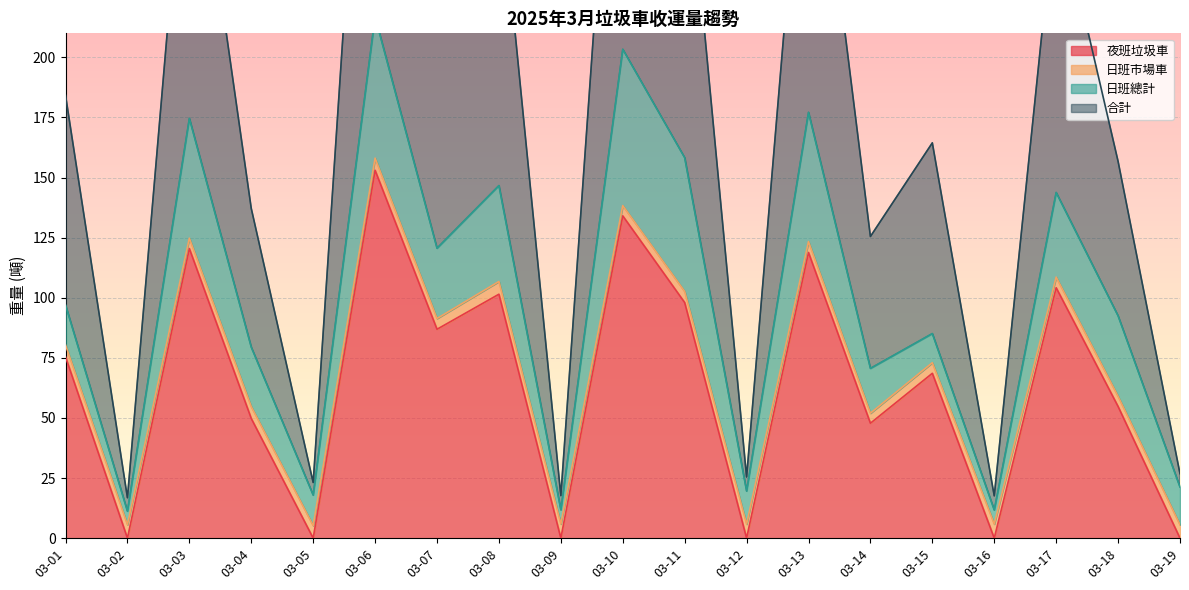

True or false: 夜班垃圾車 and 合計 cross at least once.

False